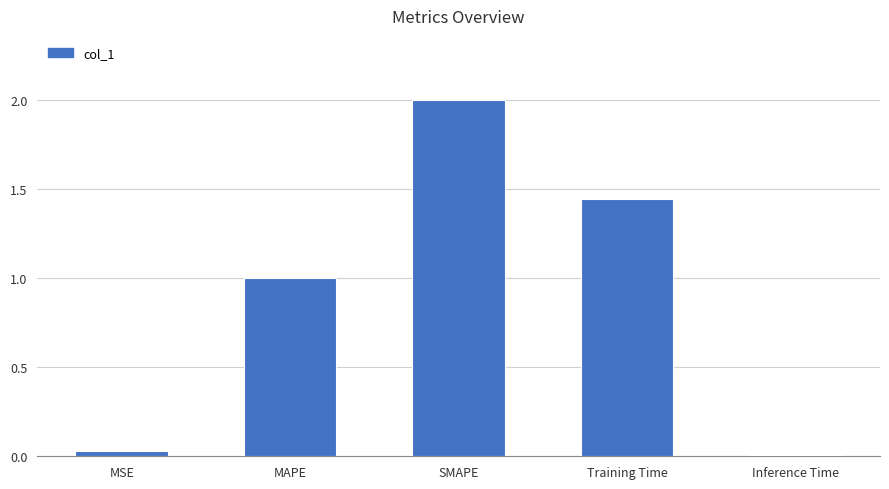

What is the label of the 2nd bar from the right?

Training Time